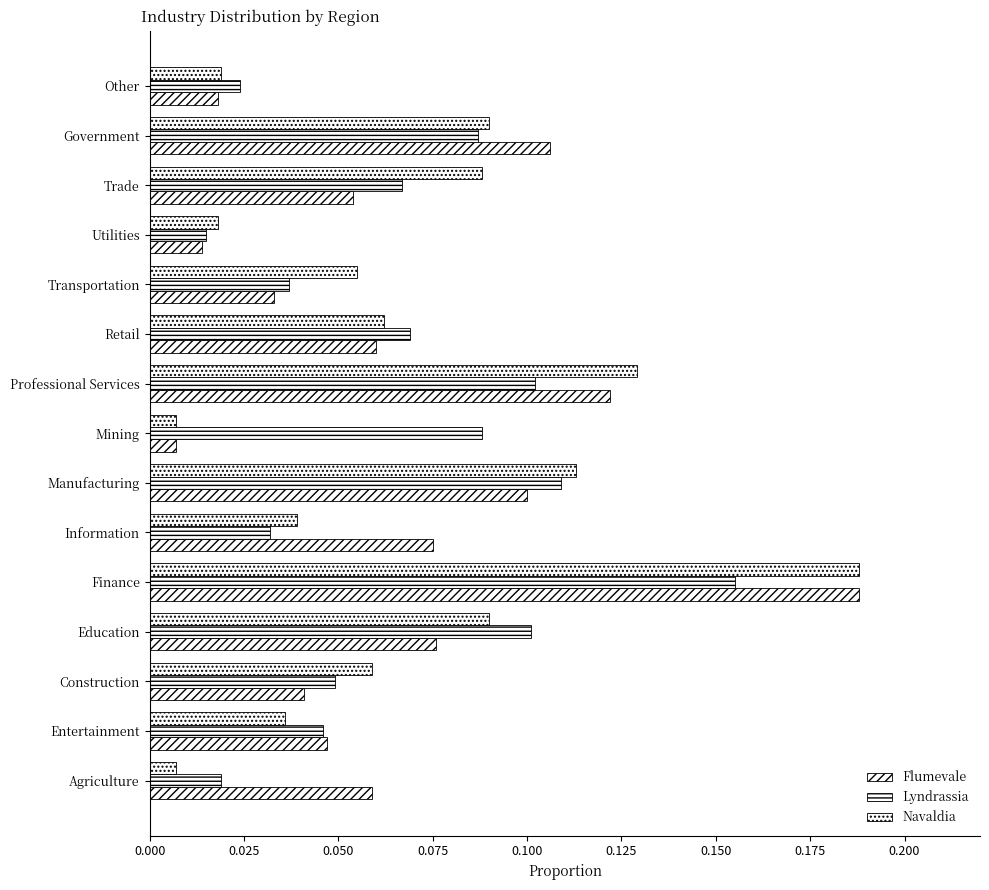

Count the number of categories in the chart.

15